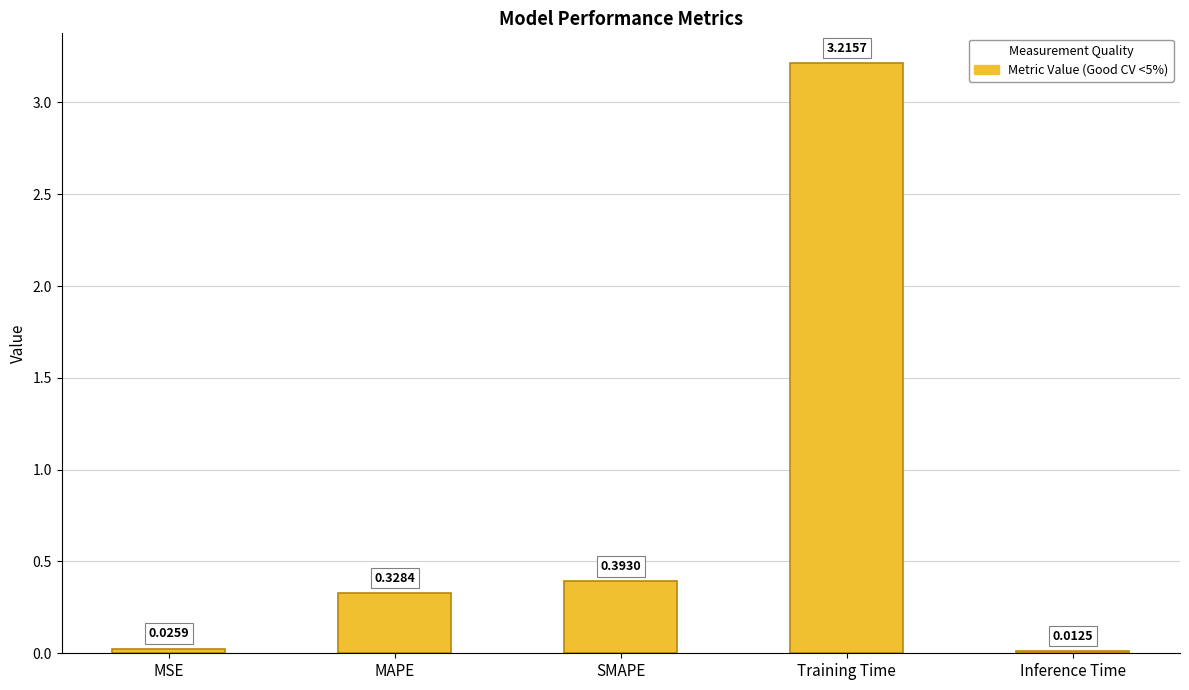

True or false: the data shows 1.4 at Training Time.

False